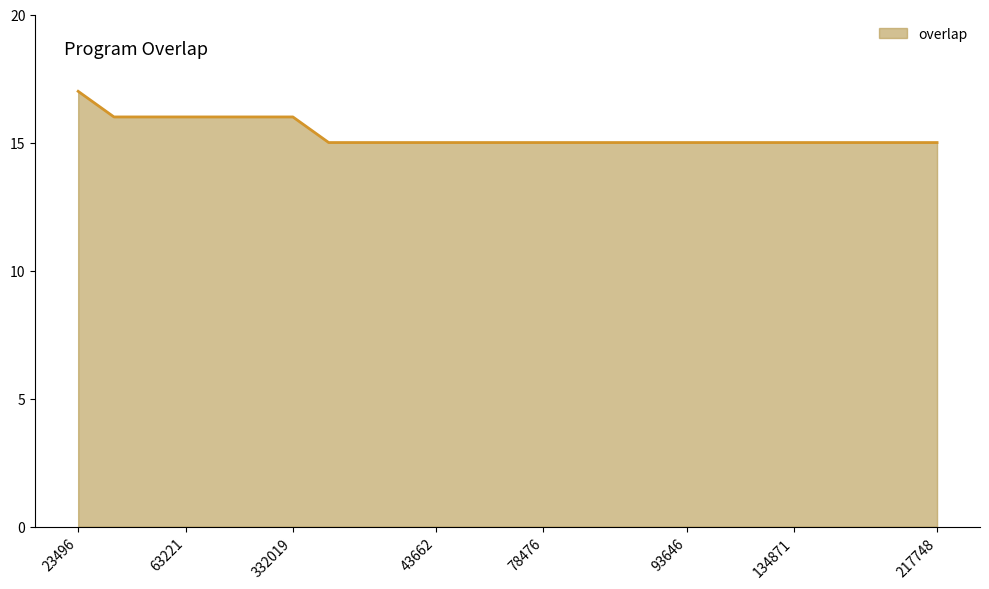

What is the greatest value displayed?

17